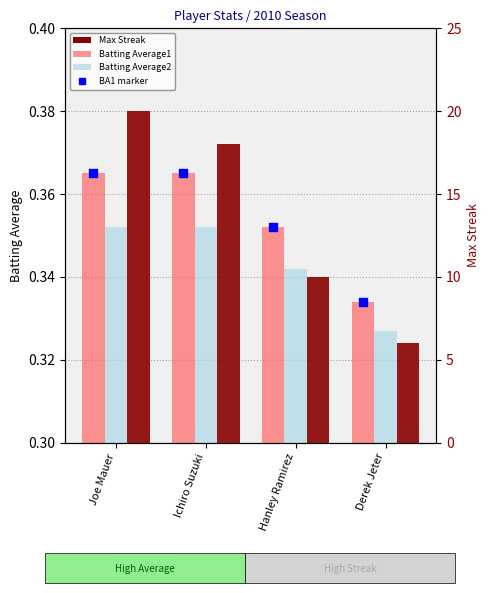

Which series reaches the minimum Y coordinate?

Batting Average2